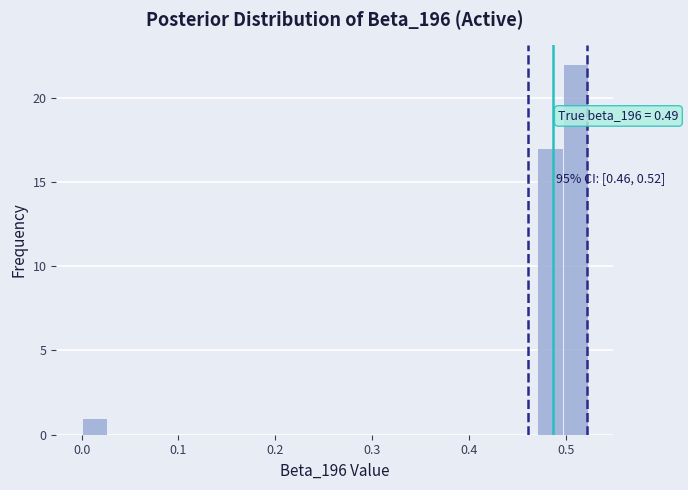

Read against the x-axis, roughly where is the centre of the tallest bar?

0.51